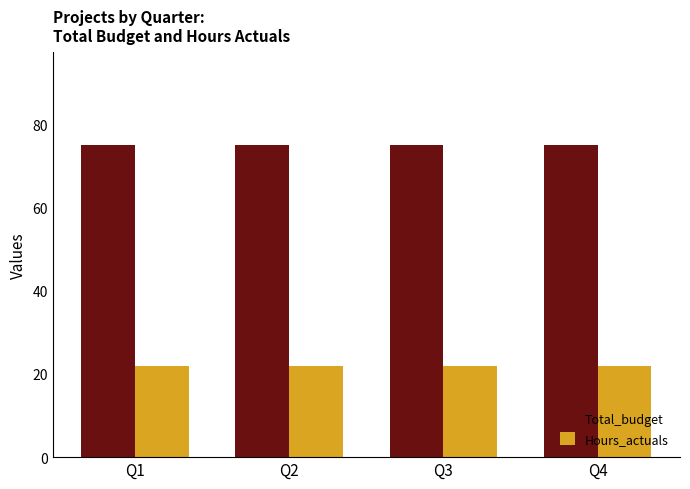

What is the lowest value of the Total_budget series?

75